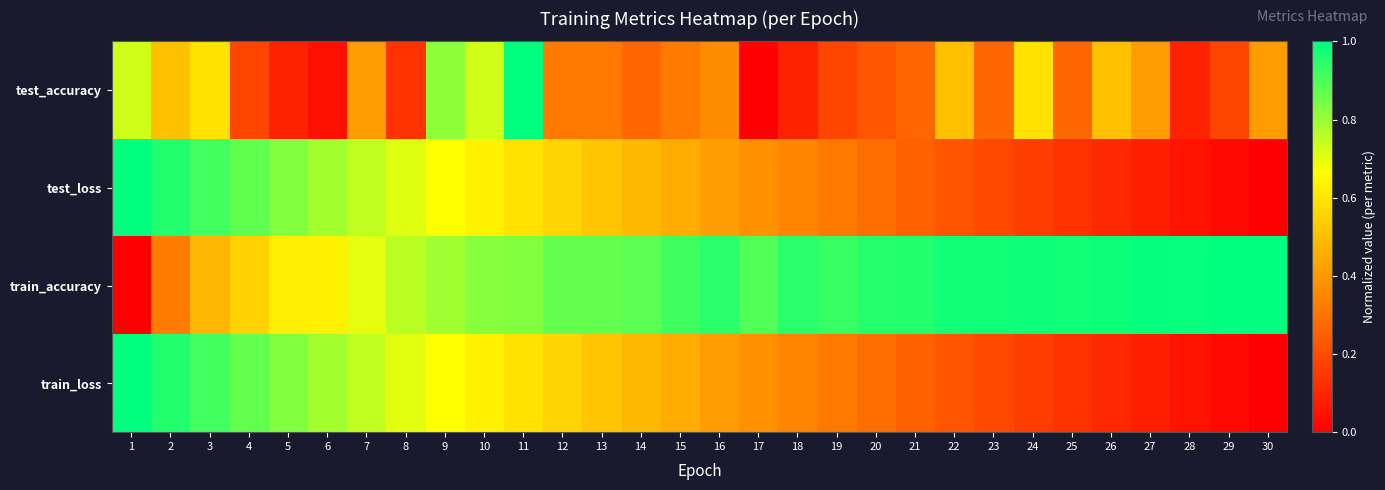

What is the spread (max minus min) of values at 25?

0.8